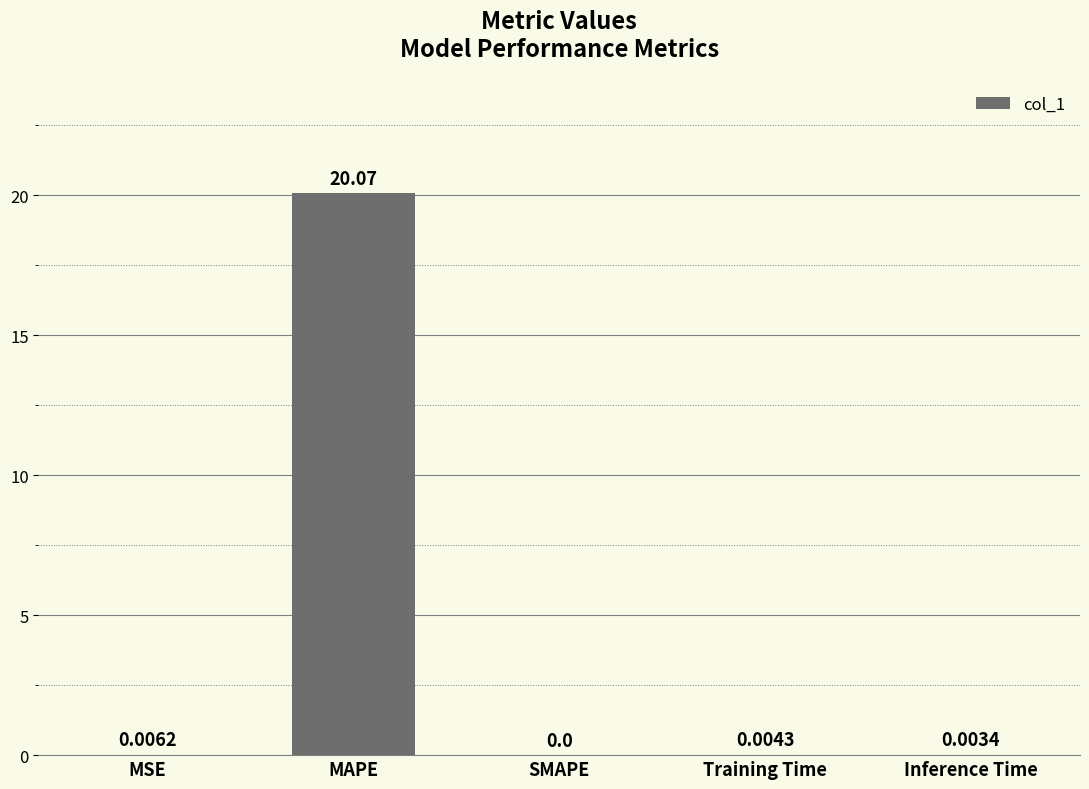

Which category has the highest value across all series?

MAPE